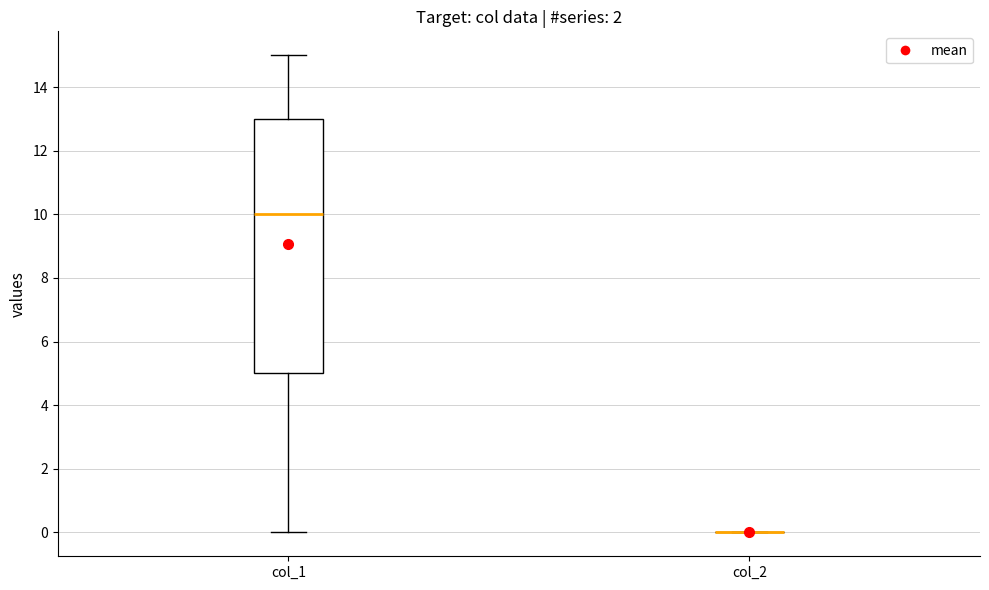

Which box is the tallest, from its lower edge to its upper edge?

col_1